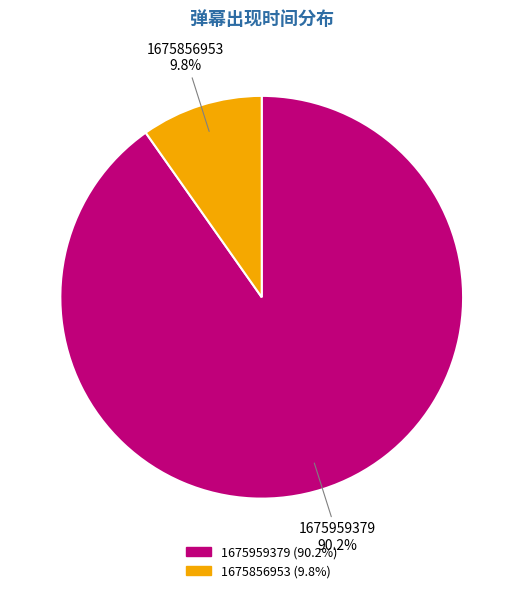

To the nearest percent, what percentage of the pie is 1675856953?

10%